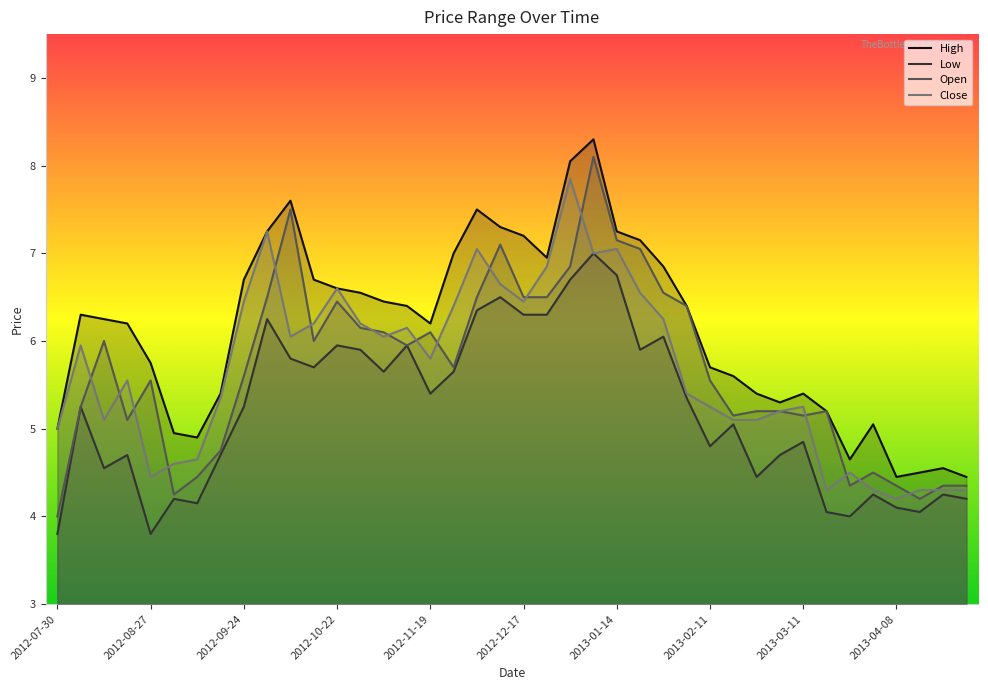

Which series has the largest total across all categories?

High